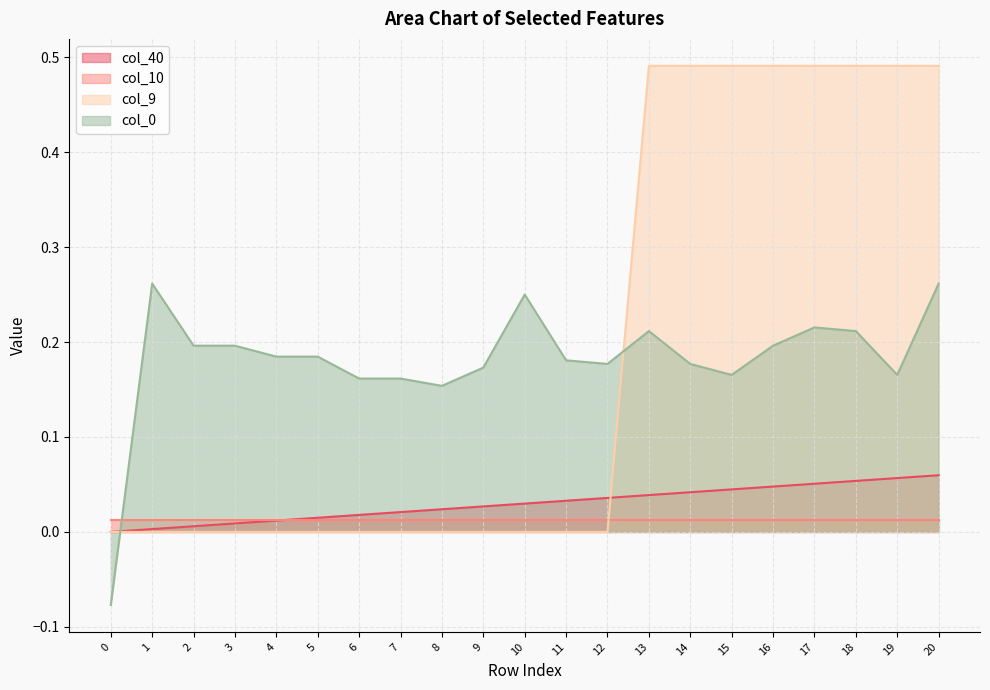

At which label does col_40 reach its peak?

20